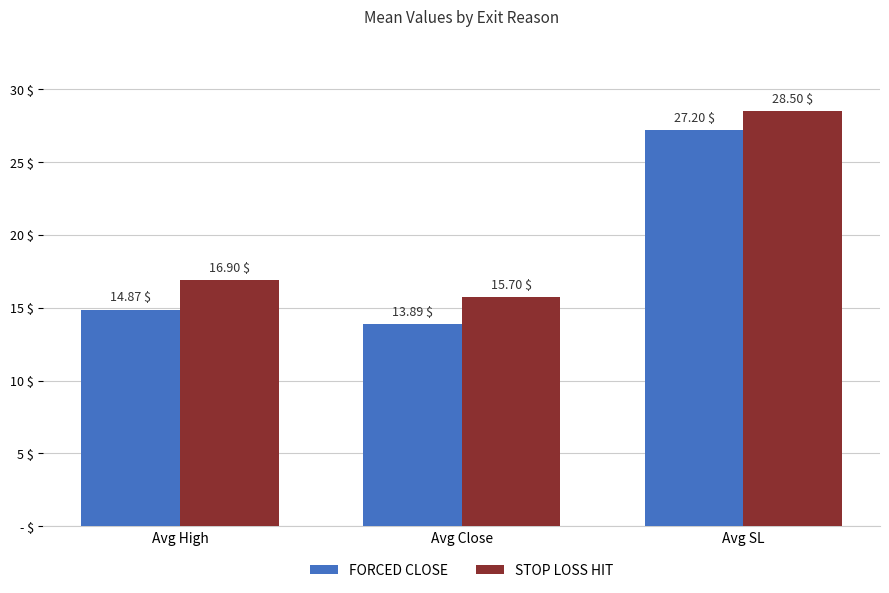

Is the value of FORCED CLOSE at Avg High greater than the value of STOP LOSS HIT at Avg SL?

No